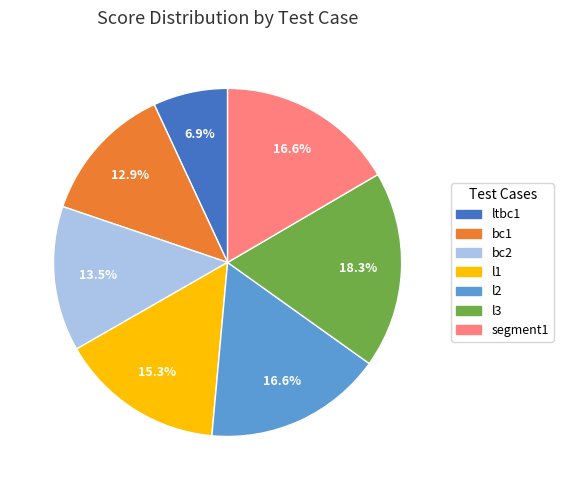

What is the largest slice in the pie chart?

l3